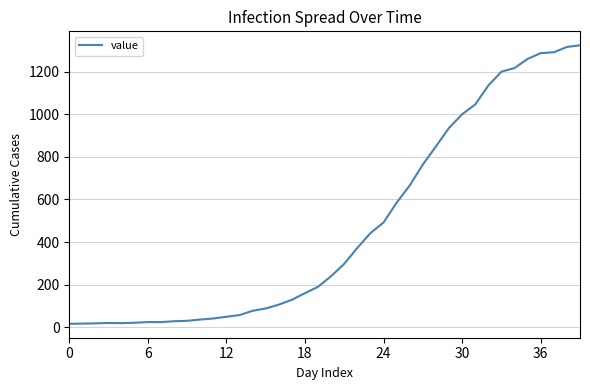

What is the difference between the maximum and minimum values?

1308